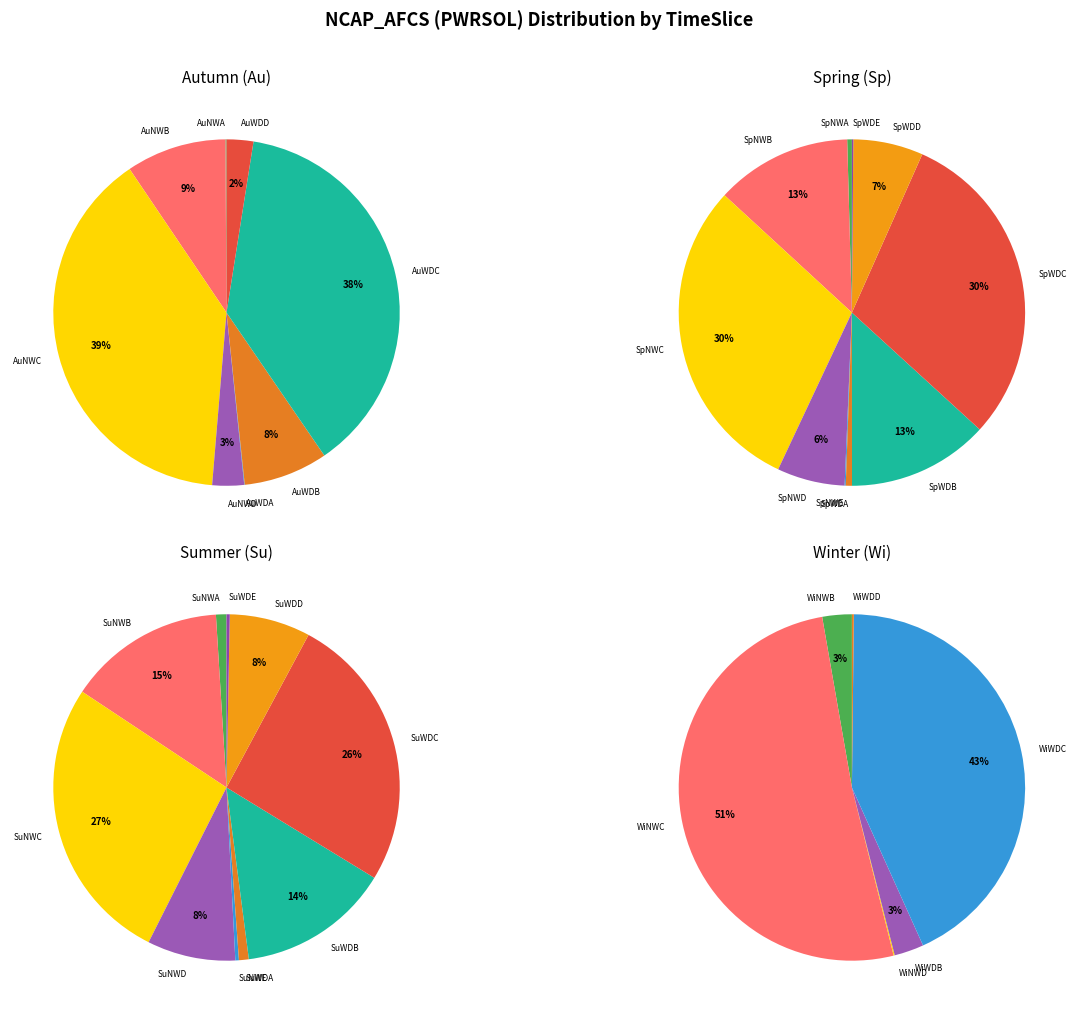

Is it true that SuNWE is 12% of the pie?

False